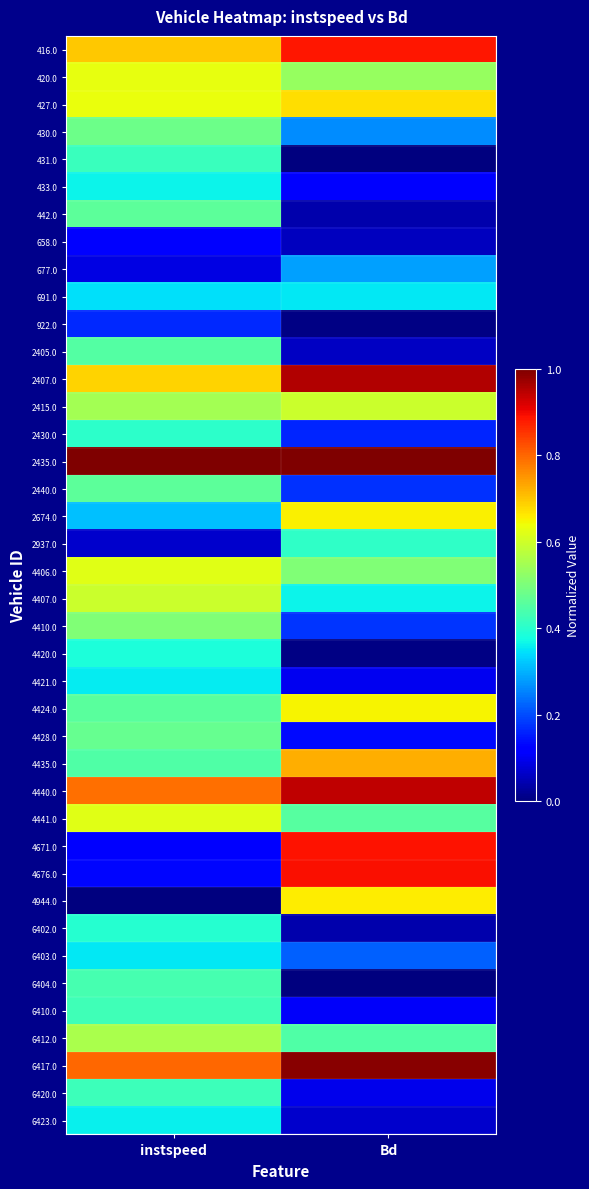

At how many categories does at least one series exceed 0?

2